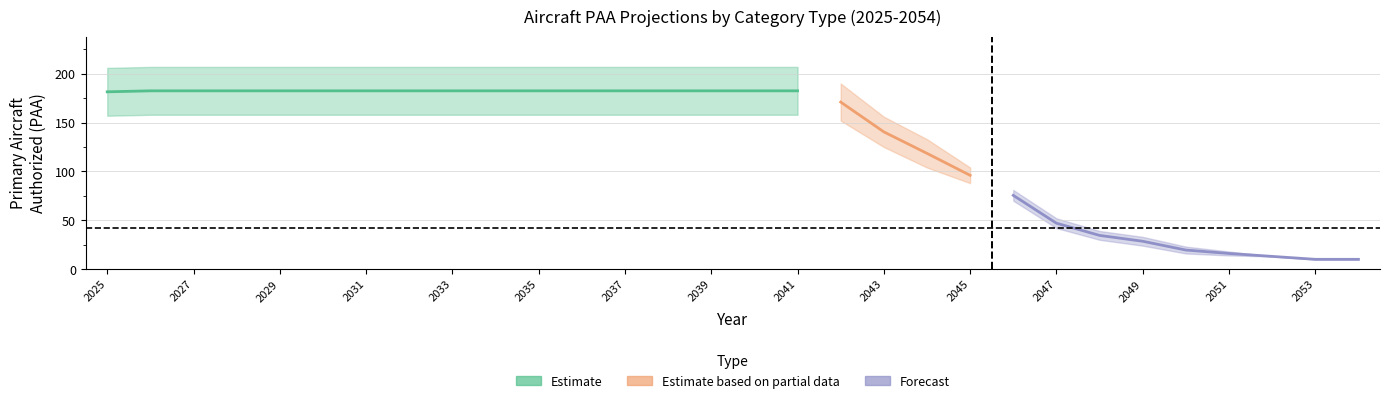

Is it true that PDAA equals 3 at 2027?

False